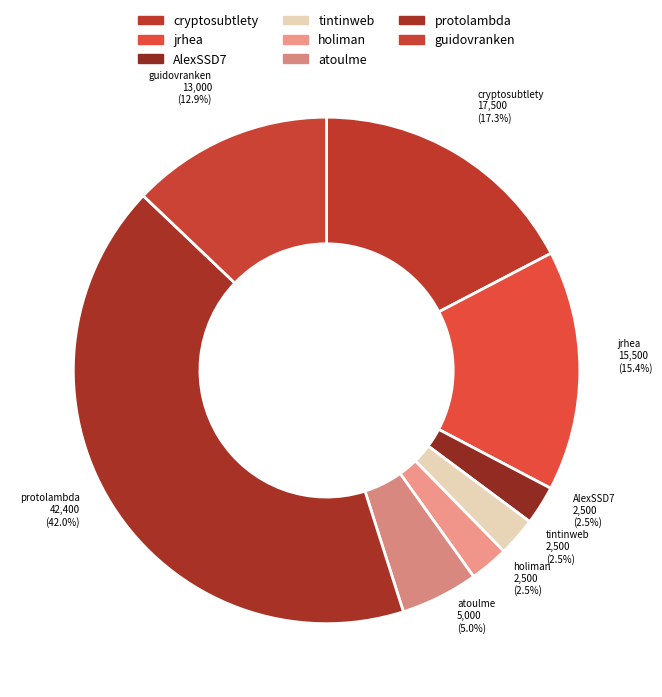

What is the change in value from cryptosubtlety to holiman?

-15000